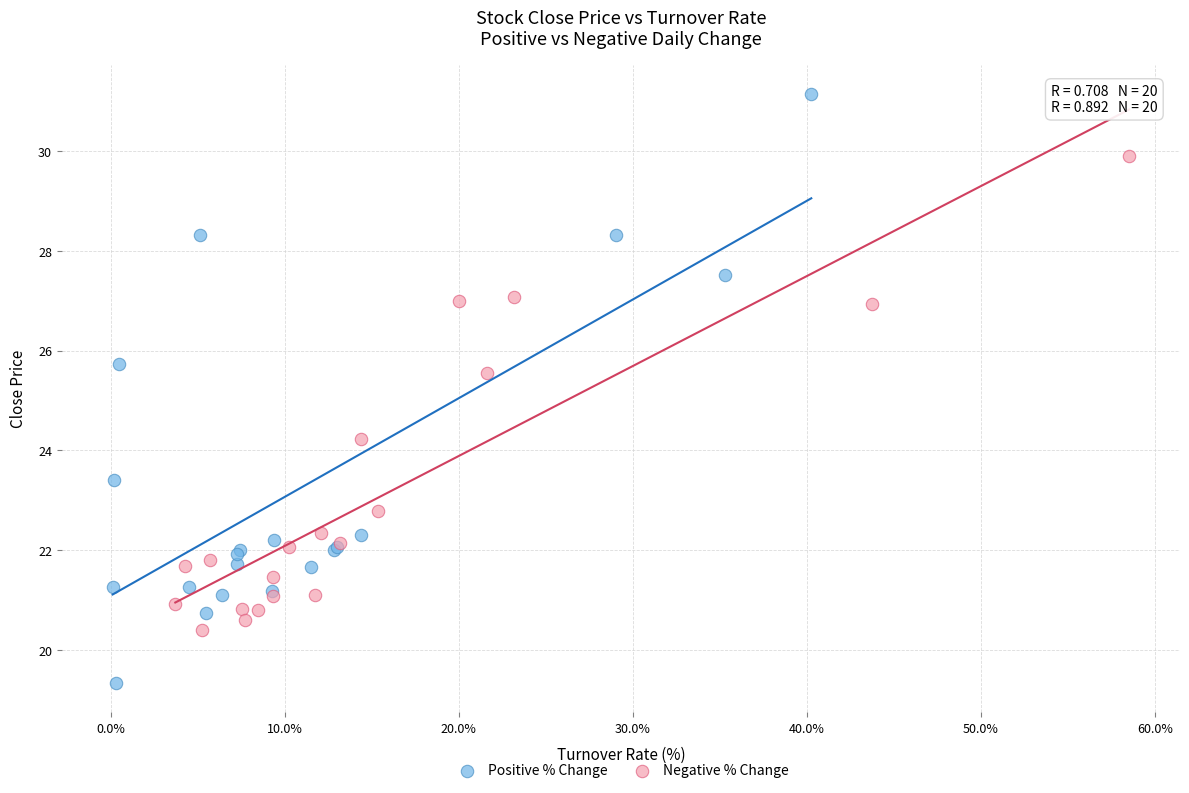

What are all the series names shown in the legend?

Positive % Change, Negative % Change